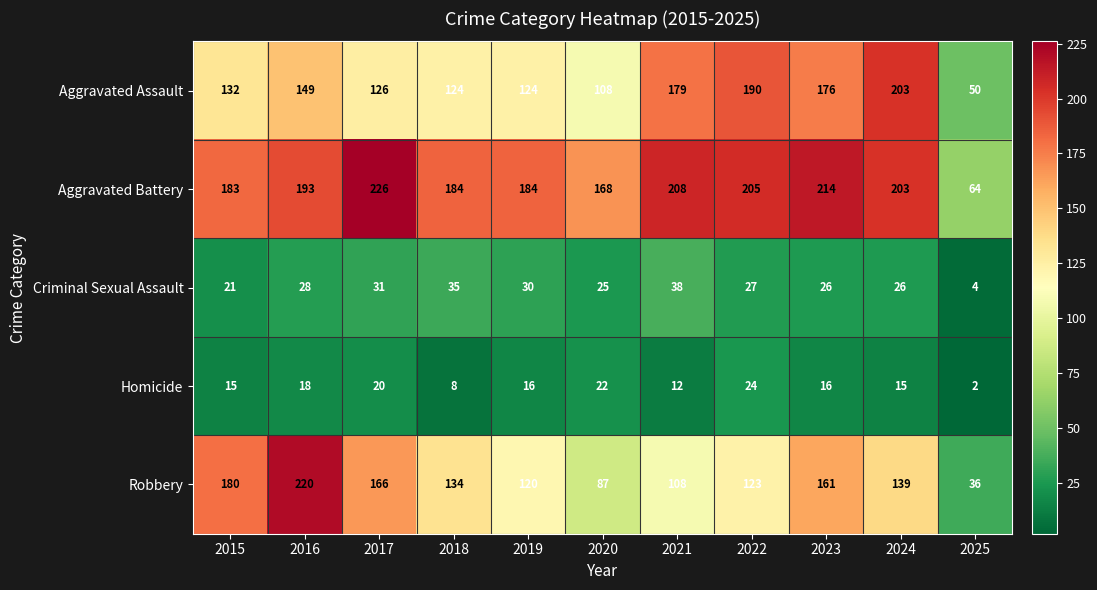

The Aggravated Assault series shows 132 at 2015. True or false?

True